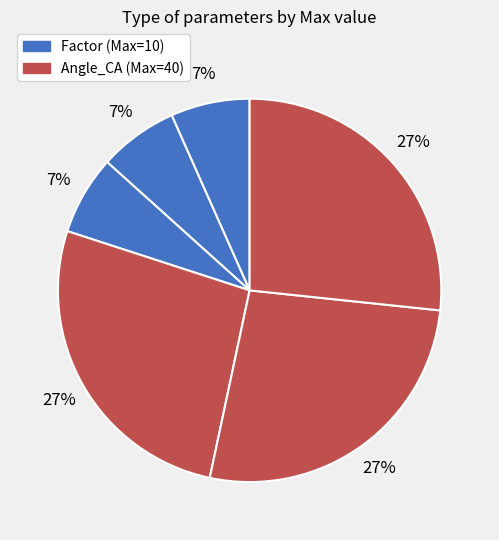

How many segments does this pie chart have?

6